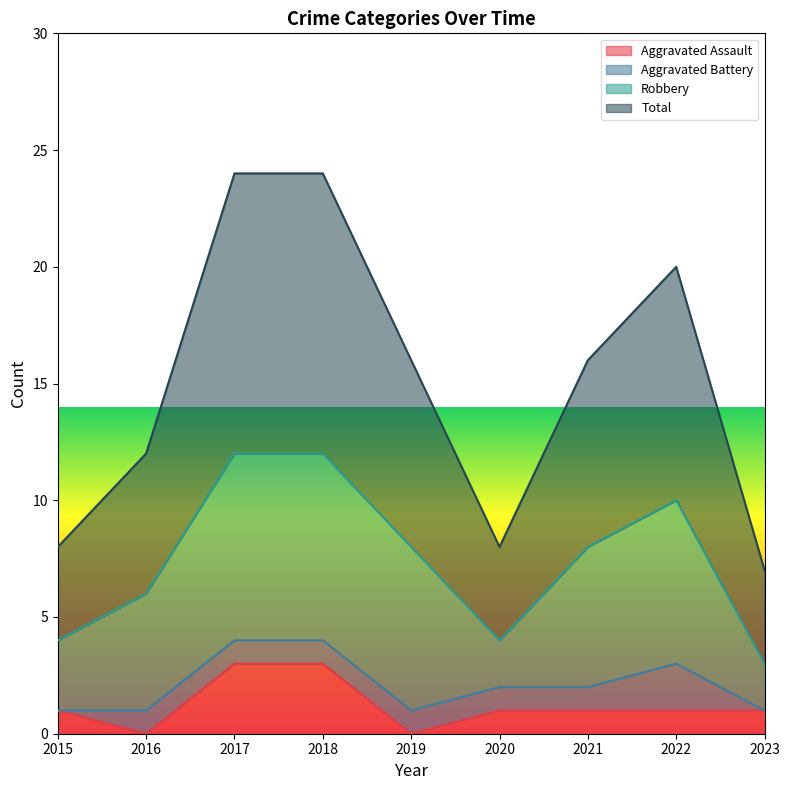

What is the maximum value for Aggravated Assault?

3